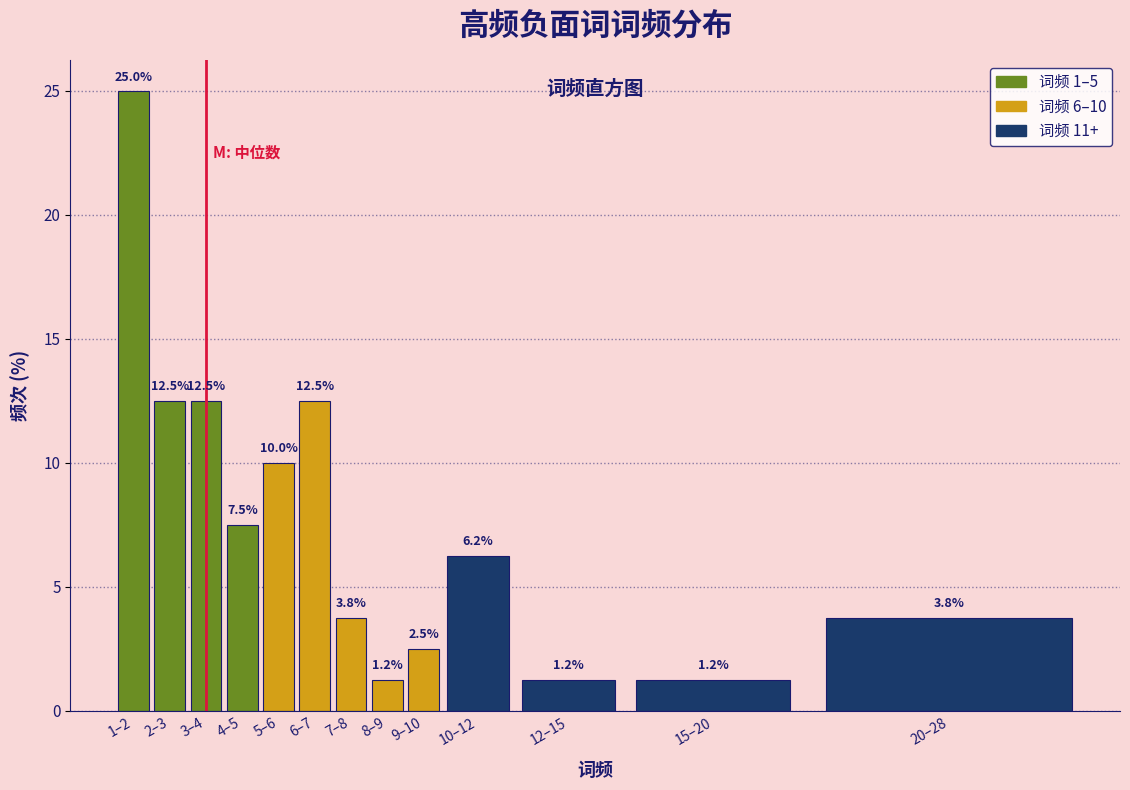

Approximately how many times larger is the value at 6–7 compared to 3–4?

1.0